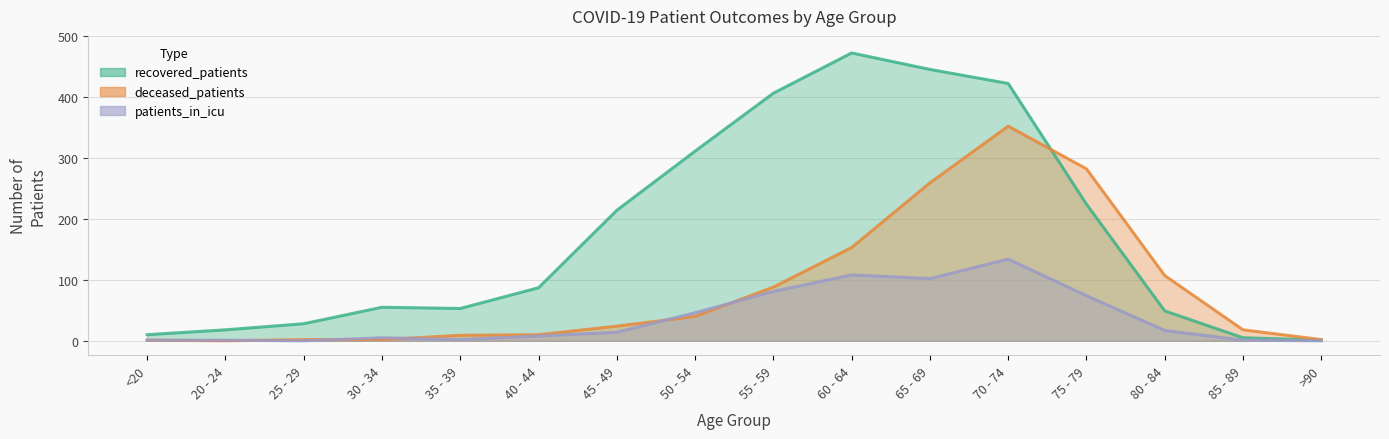

The patients_in_icu series shows 1 at 35 - 39. True or false?

False